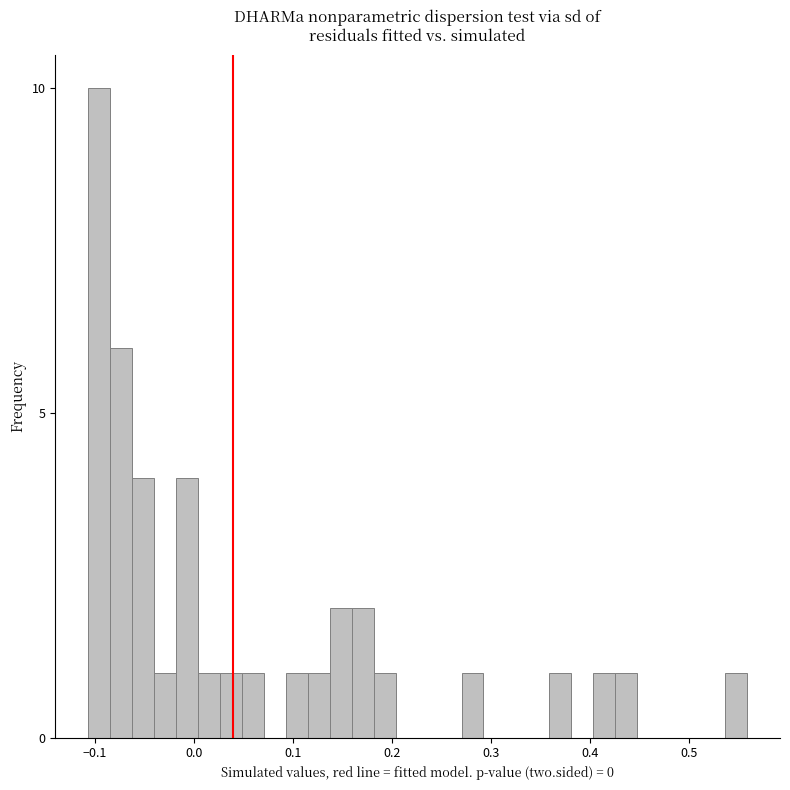

Around what value on the x-axis is the tallest bar? Give the approximate position of its centre, as read against the axis.

-0.10